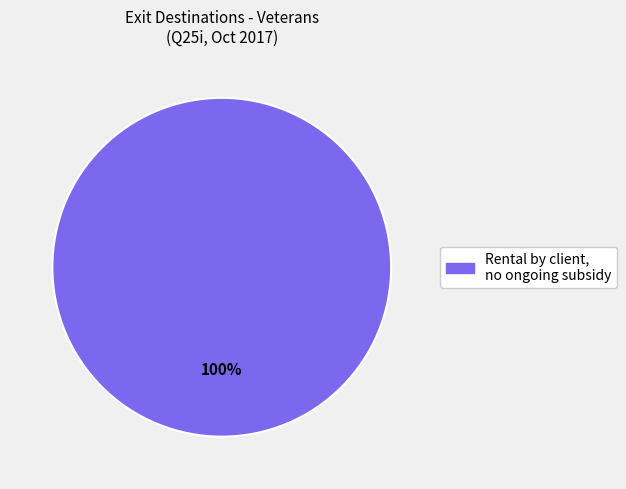

Is there any slice that represents more than half of the pie?

Yes